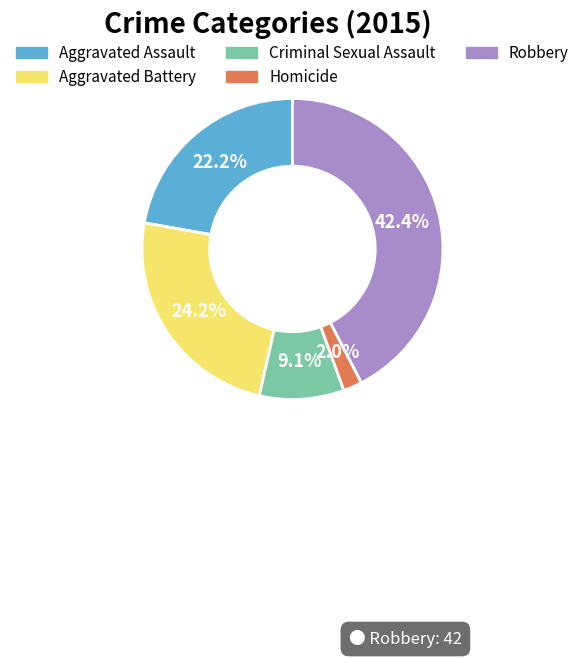

Approximately how many times larger is the value at Robbery compared to Criminal Sexual Assault?

4.7